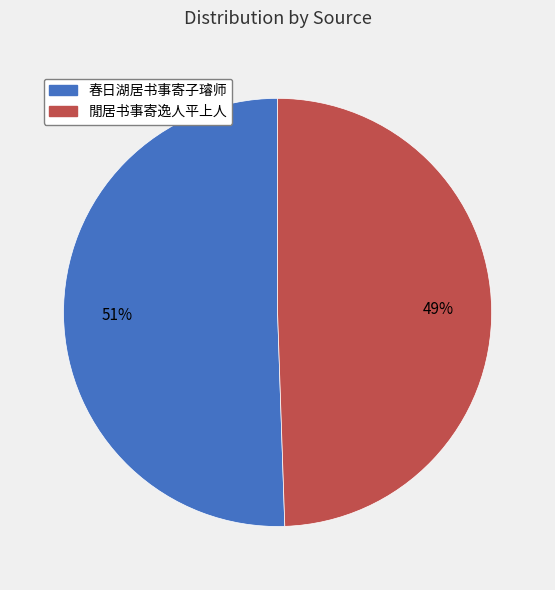

Count the number of slices in the pie.

2